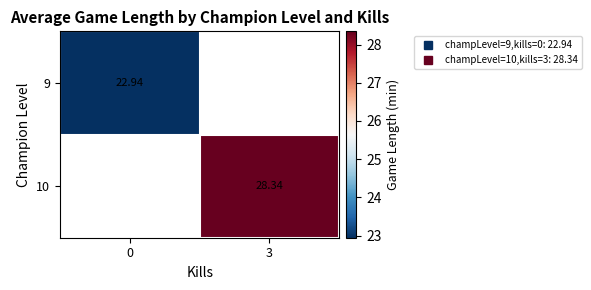

The value of row_0 at 0 is 37.4. True or false?

False